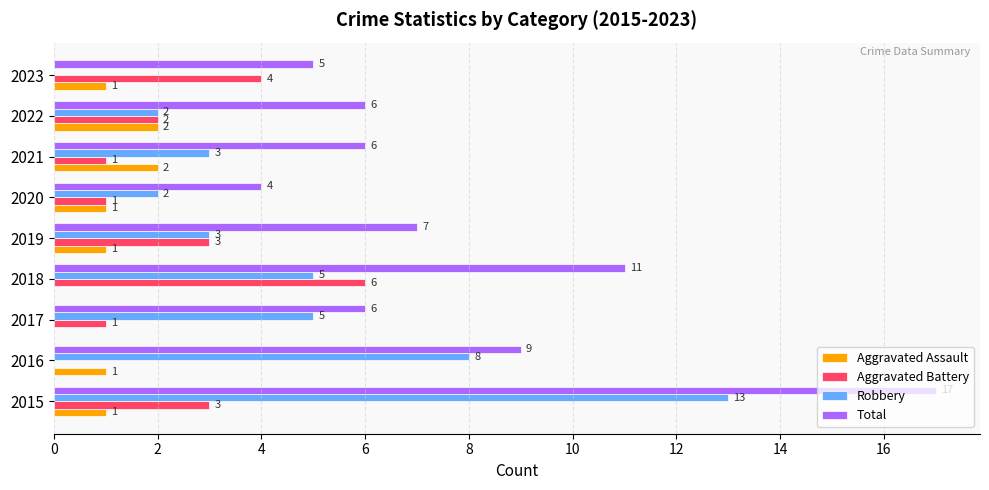

Which series has the largest total across all categories?

Total